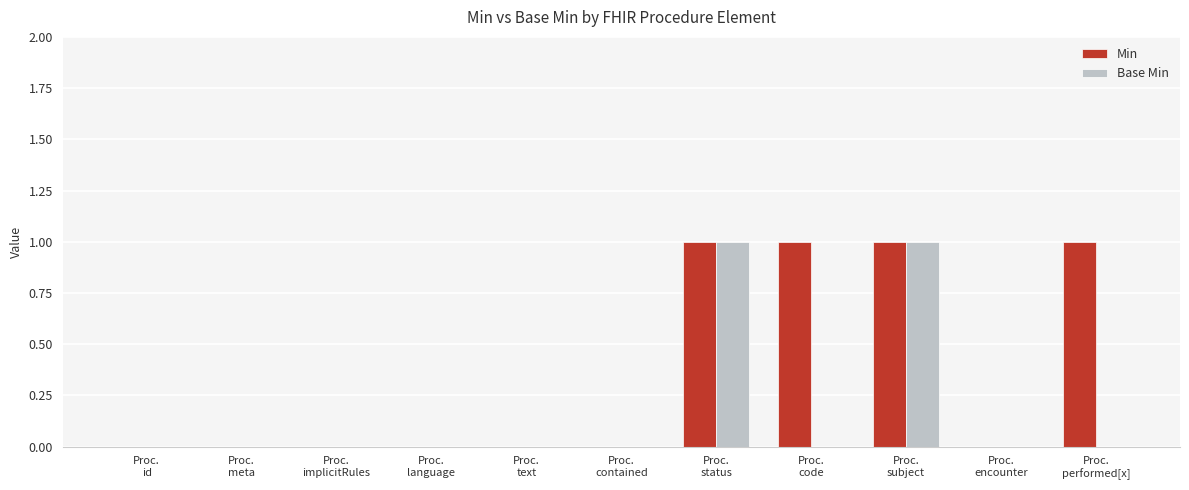

What are all the series names shown in the legend?

Min, Base Min